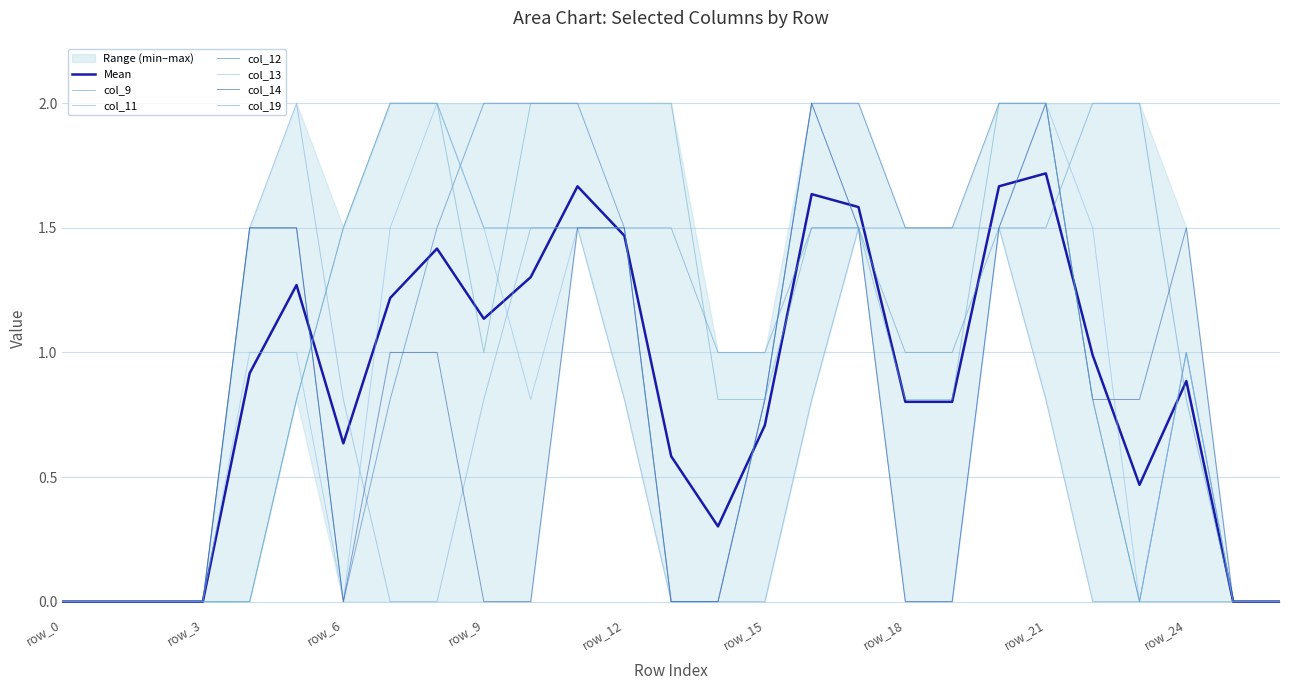

Reading left to right, extract all data points from this chart.

col_9: 0.0	0.0	0.0	0.0	0.0	0.8	1.5	2.0	2.0	1.5	1.5	1.5	1.5	1.5	1.0	1.0	1.5	1.5	1.0	1.0	1.5	1.5	2.0	2.0	0.8	0.0	0.0
col_11: 0.0	0.0	0.0	0.0	1.5	2.0	0.8	0.0	0.0	0.8	1.5	1.5	0.8	0.0	0.0	0.0	0.8	1.5	1.5	1.5	1.5	0.8	0.0	0.0	1.0	0.0	0.0
col_12: 0.0	0.0	0.0	0.0	1.5	1.5	0.0	0.8	1.5	2.0	2.0	2.0	1.5	0.0	0.0	0.8	2.0	2.0	1.5	1.5	2.0	2.0	0.8	0.0	1.0	0.0	0.0
col_13: 0.0	0.0	0.0	0.0	1.0	1.0	0.0	1.5	2.0	1.5	0.8	1.5	1.5	0.0	0.0	0.8	2.0	1.5	0.0	0.0	1.5	2.0	1.5	0.0	1.0	0.0	0.0
col_14: 0.0	0.0	0.0	0.0	1.5	1.5	0.0	1.0	1.0	0.0	0.0	1.5	1.5	0.0	0.0	0.8	2.0	1.5	0.0	0.0	1.5	2.0	0.8	0.8	1.5	0.0	0.0
col_19: 0.0	0.0	0.0	0.0	0.0	0.8	1.5	2.0	2.0	1.0	2.0	2.0	2.0	2.0	0.8	0.8	1.5	1.5	0.8	0.8	2.0	2.0	0.8	0.0	0.0	0.0	0.0